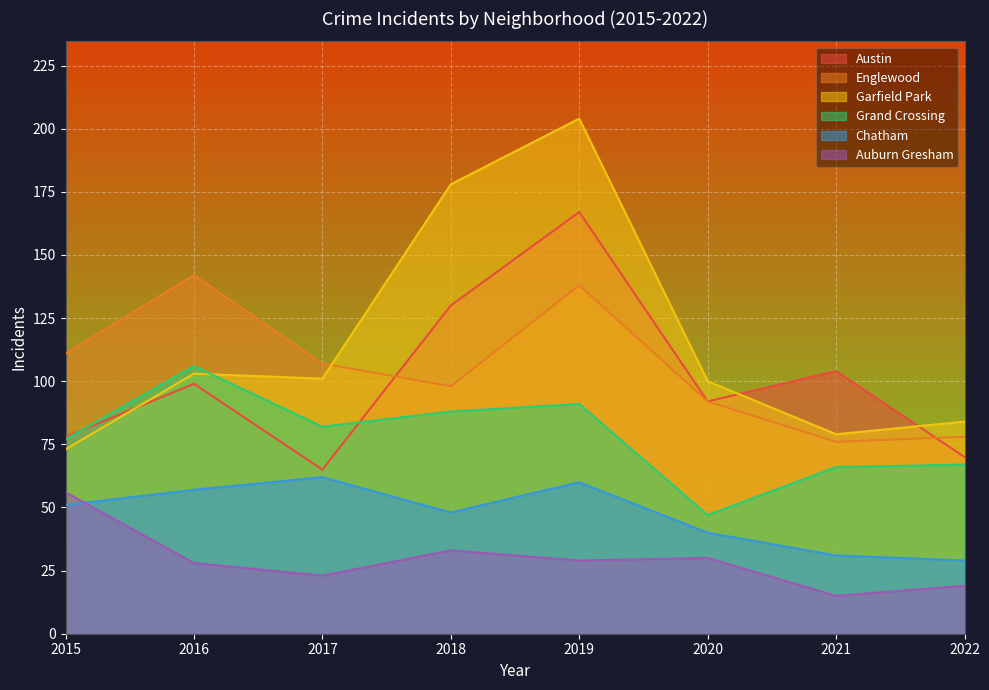

How many interior local valleys does the Auburn Gresham series have?

3